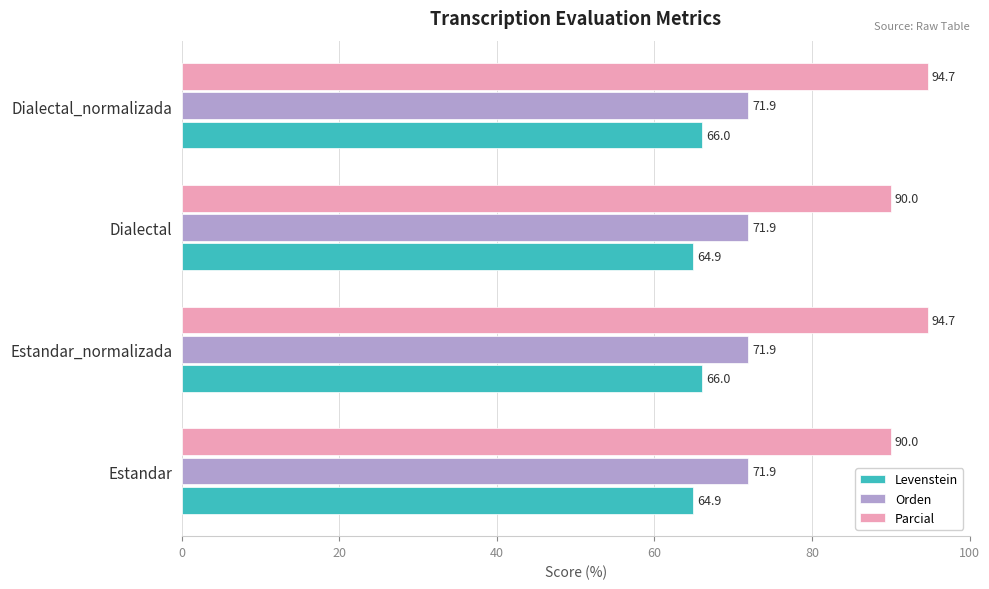

What is the lowest value of the Levenstein series?

64.9